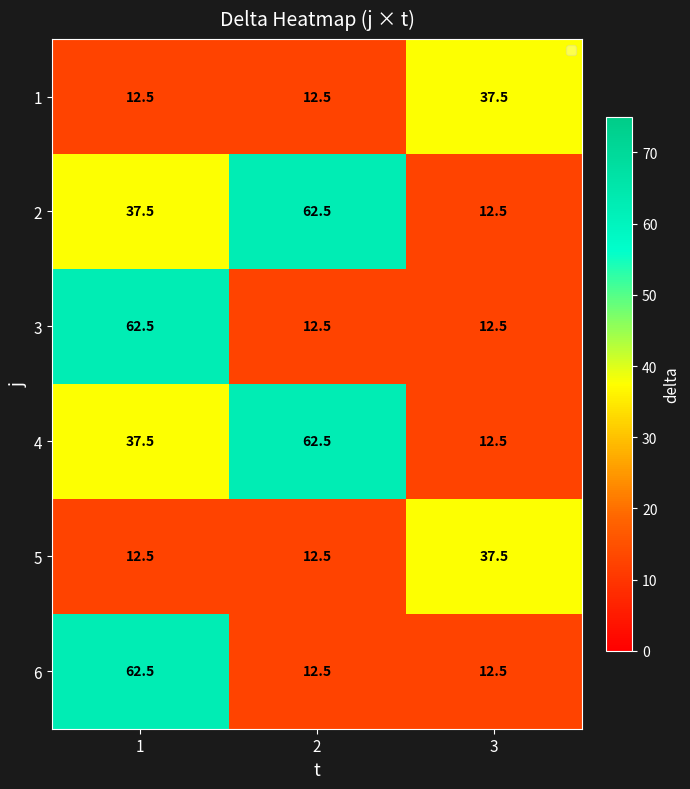

Reading left to right, what are all the values shown in this chart?

1: 12.5	12.5	37.5
2: 37.5	62.5	12.5
3: 62.5	12.5	12.5
4: 37.5	62.5	12.5
5: 12.5	12.5	37.5
6: 62.5	12.5	12.5